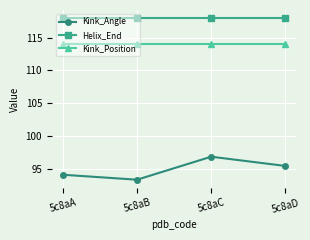

The value of Helix_End at 5c8aA is 77.1. True or false?

False